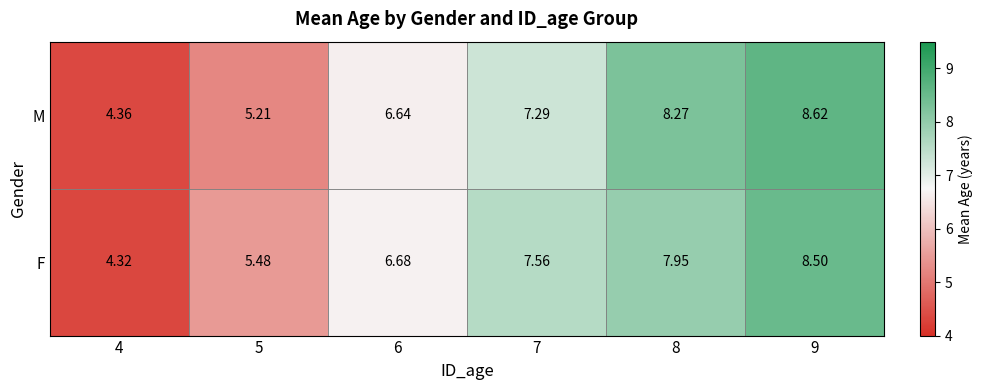

List the series in order of their peak value, highest first.

M, F